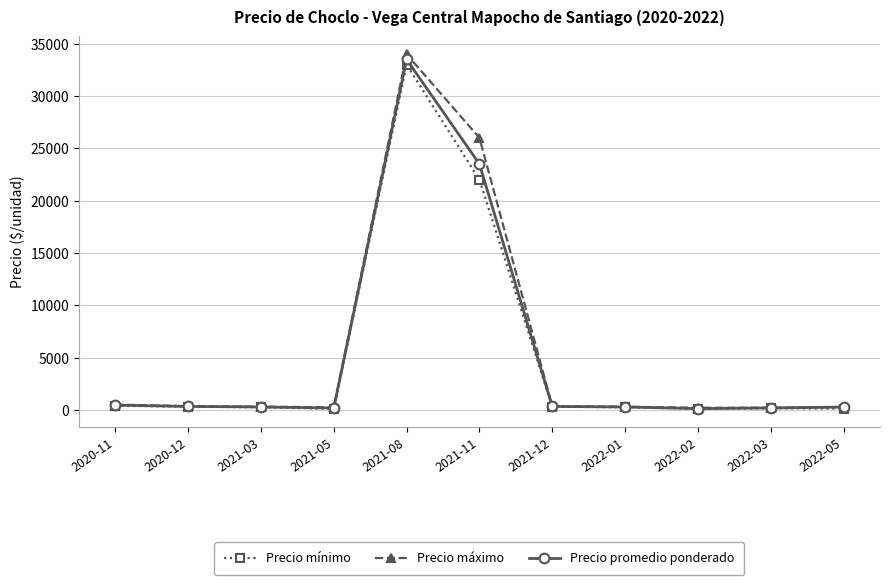

What is the difference between the highest and lowest values at 2021-11?

4000